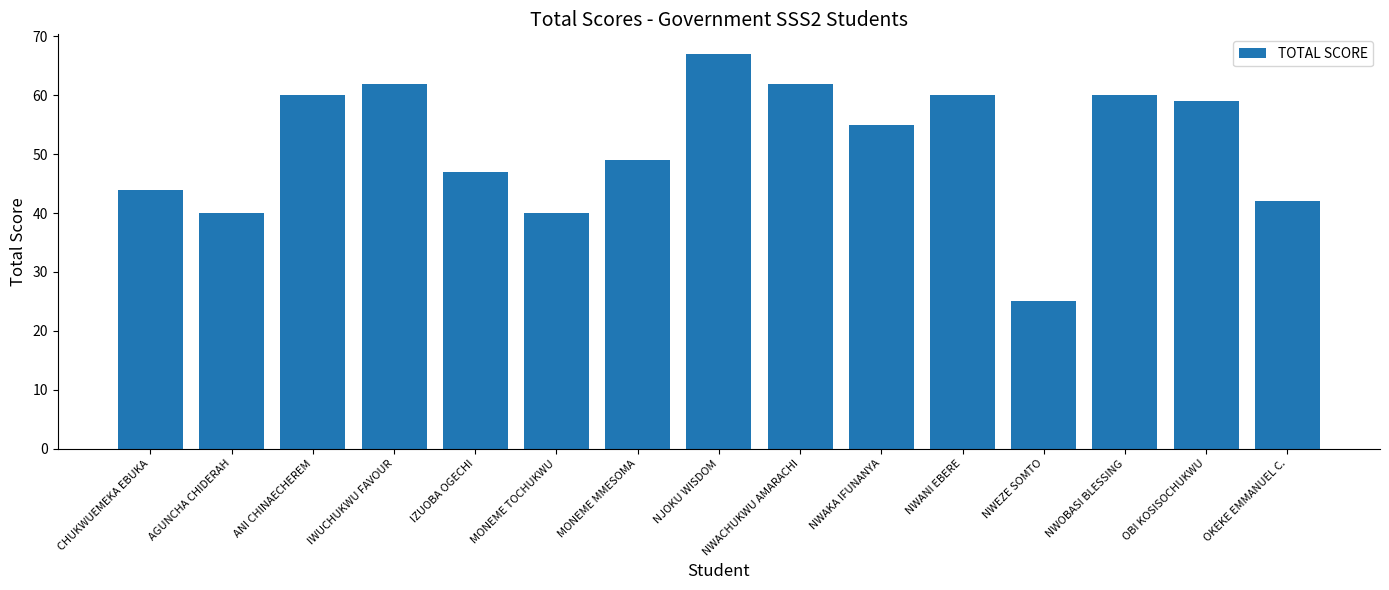

Approximately how many times larger is the value at NWANI EBERE compared to NJOKU WISDOM?

0.9